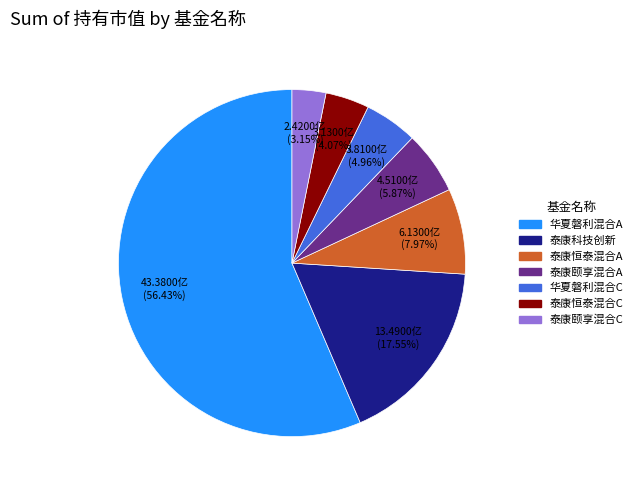

Is there a majority slice in this chart?

Yes